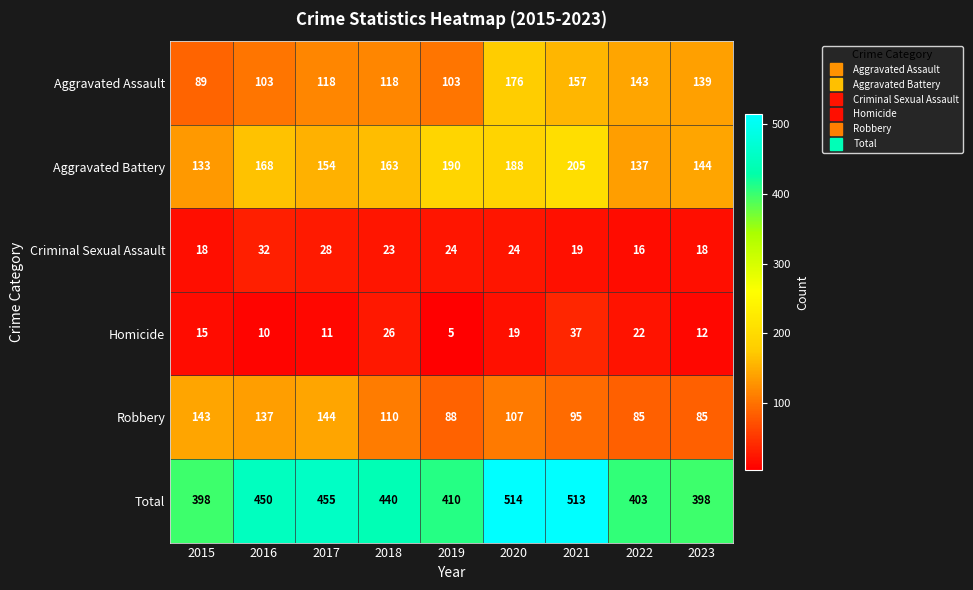

What is the sum of all Aggravated Battery values?

1482